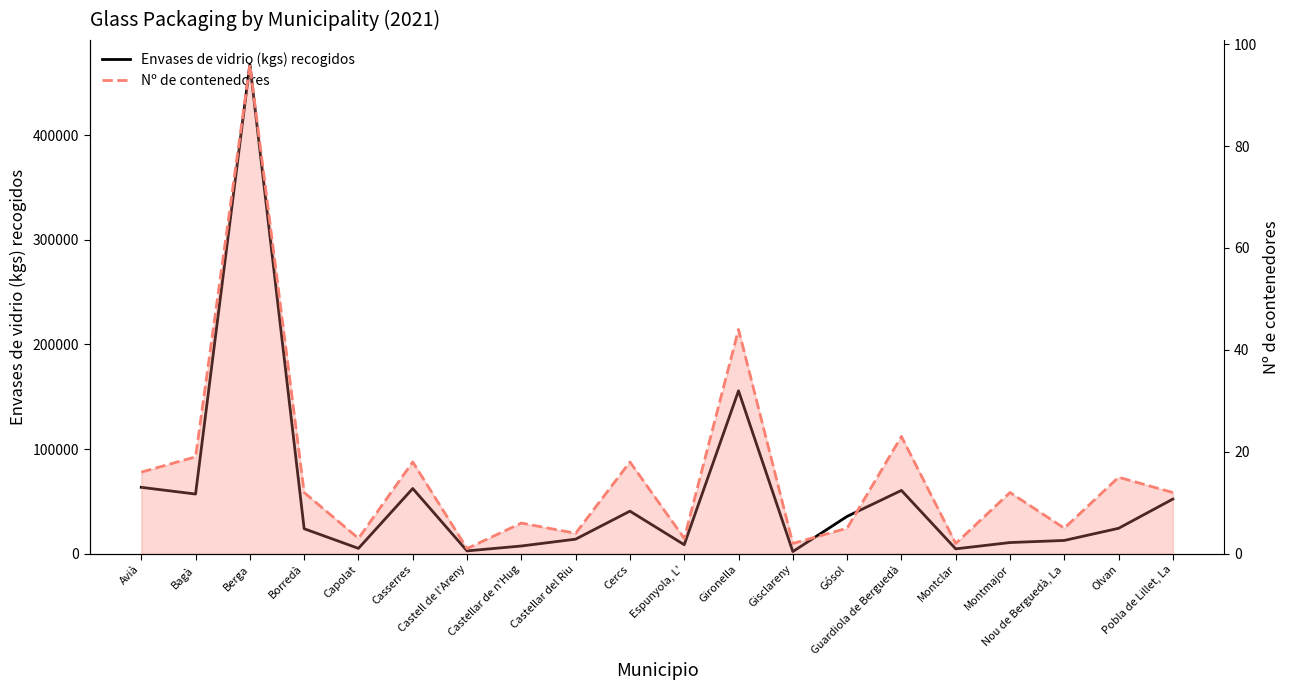

Is the value of Nº de contenedores at Olvan greater than the value of Envases de vidrio (kgs) recogidos at Borredà?

No